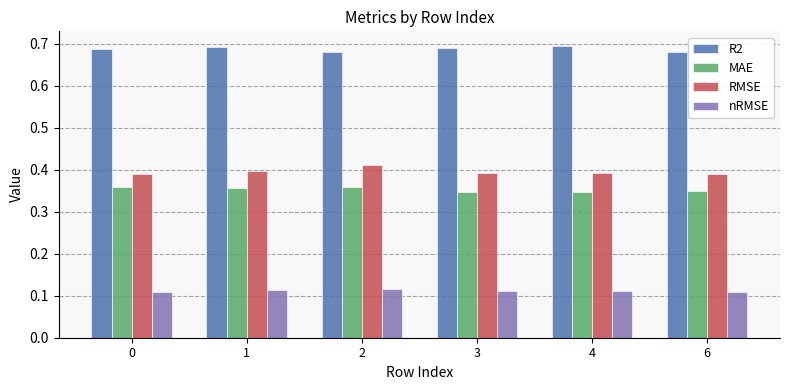

Rank the series at 0 from highest to lowest value.

R2, RMSE, MAE, nRMSE